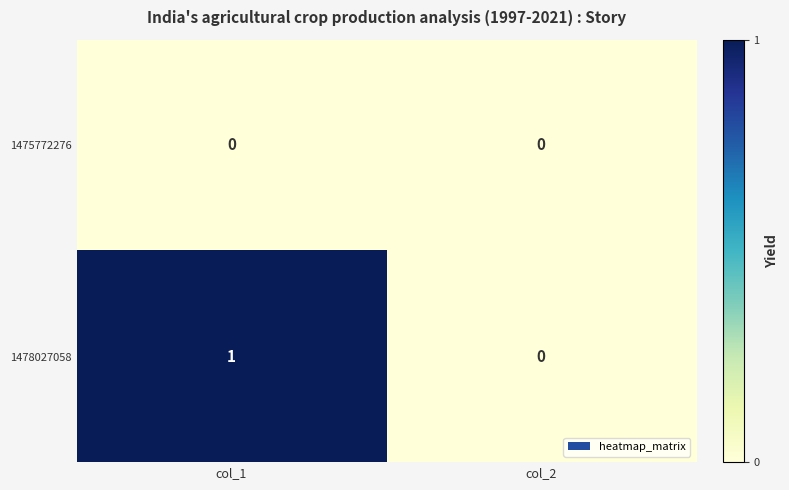

List the series in order of their peak value, highest first.

1478027058, 1475772276